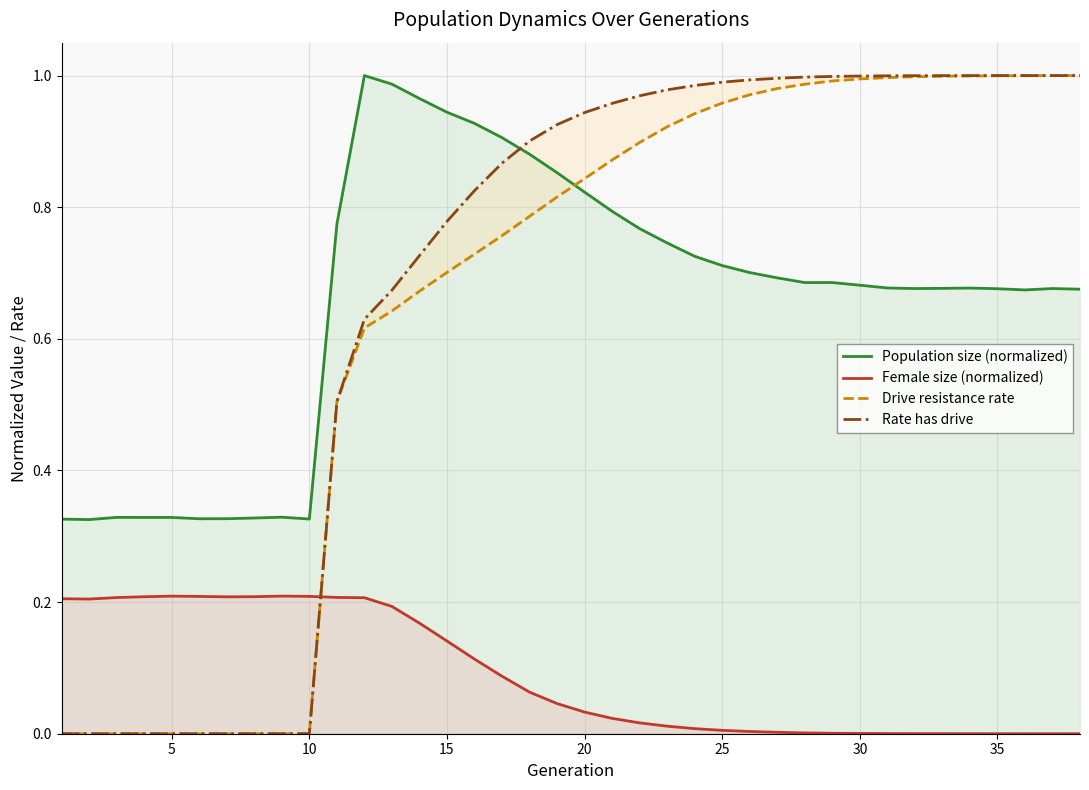

Reading left to right, list all the values displayed in this chart.

Population size (normalized): 0.3	0.3	0.3	0.3	0.3	0.3	0.3	0.3	0.3	0.3	0.8	1.0	1.0	1.0	0.9	0.9	0.9	0.9	0.9	0.8	0.8	0.8	0.7	0.7	0.7	0.7	0.7	0.7	0.7	0.7	0.7	0.7	0.7	0.7	0.7	0.7	0.7	0.7
Female size (normalized): 0.2	0.2	0.2	0.2	0.2	0.2	0.2	0.2	0.2	0.2	0.2	0.2	0.2	0.2	0.1	0.1	0.1	0.1	0.0	0.0	0.0	0.0	0.0	0.0	0.0	0.0	0.0	0.0	0.0	0.0	0.0	0.0	0.0	0.0	0.0	0.0	0.0	0.0
Drive resistance rate: 0.0	0.0	0.0	0.0	0.0	0.0	0.0	0.0	0.0	0.0	0.5	0.6	0.6	0.7	0.7	0.7	0.8	0.8	0.8	0.8	0.9	0.9	0.9	0.9	1.0	1.0	1.0	1.0	1.0	1.0	1.0	1.0	1.0	1.0	1.0	1.0	1.0	1.0
Rate has drive: 0.0	0.0	0.0	0.0	0.0	0.0	0.0	0.0	0.0	0.0	0.5	0.6	0.7	0.7	0.8	0.8	0.9	0.9	0.9	0.9	1.0	1.0	1.0	1.0	1.0	1.0	1.0	1.0	1.0	1.0	1.0	1.0	1.0	1.0	1.0	1.0	1.0	1.0